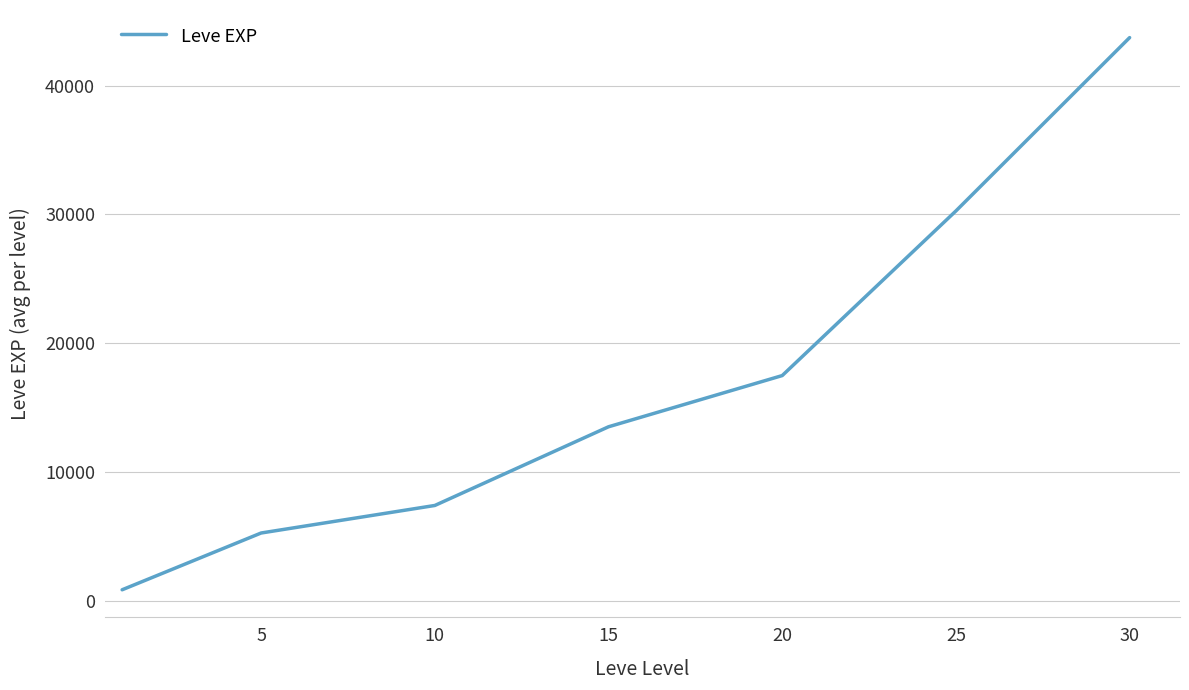

How many categories are shown in the chart?

7